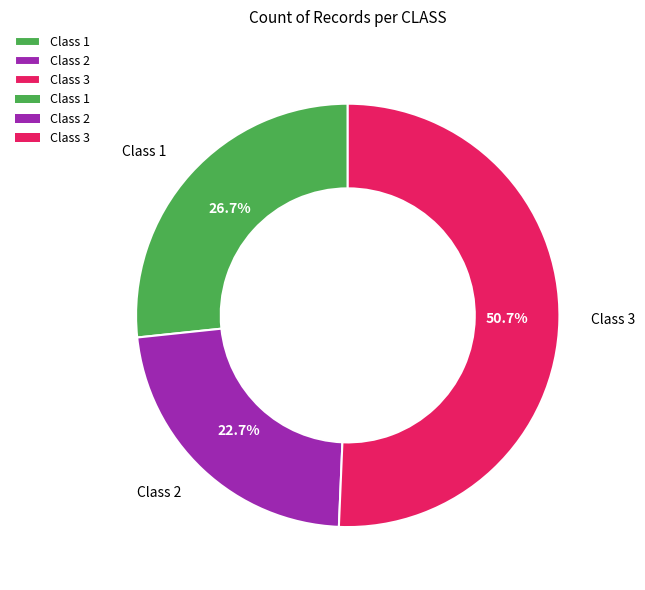

To the nearest percent, what portion does Class 1 represent?

27%